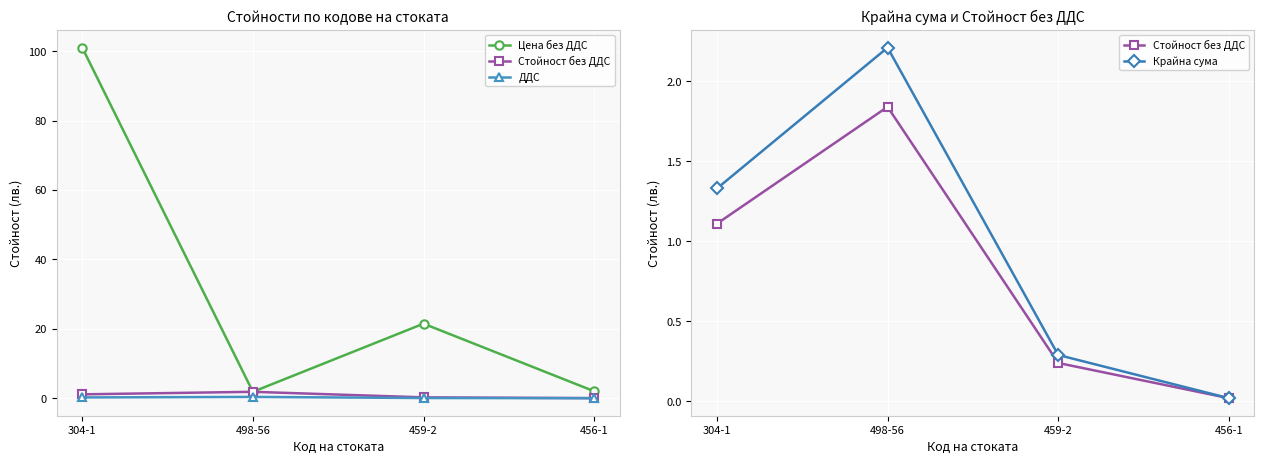

The value of Крайна сума at 456-1 is 0.0. True or false?

True